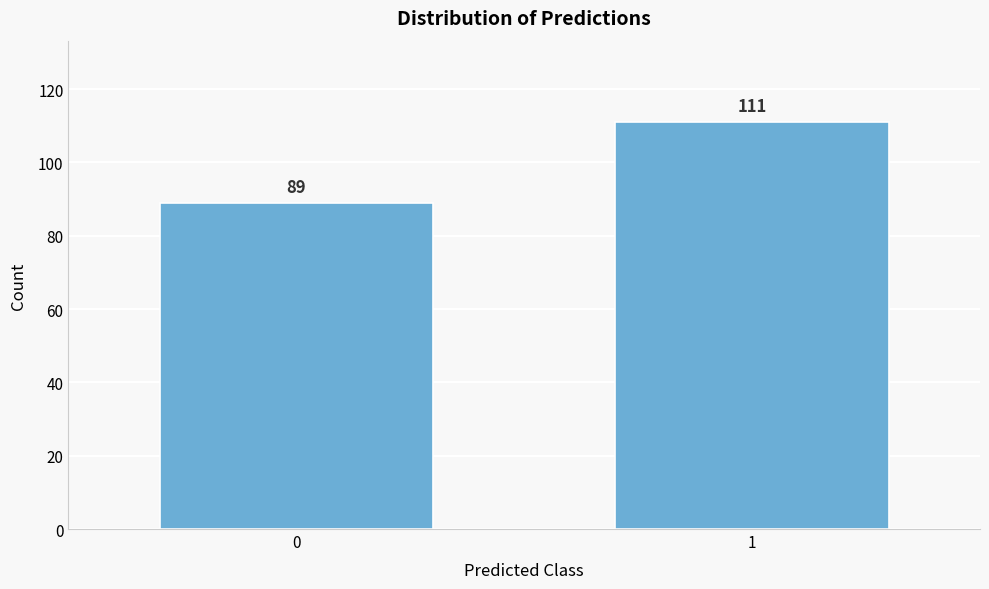

Reading right to left, transcribe all the data shown in this chart.

111	89